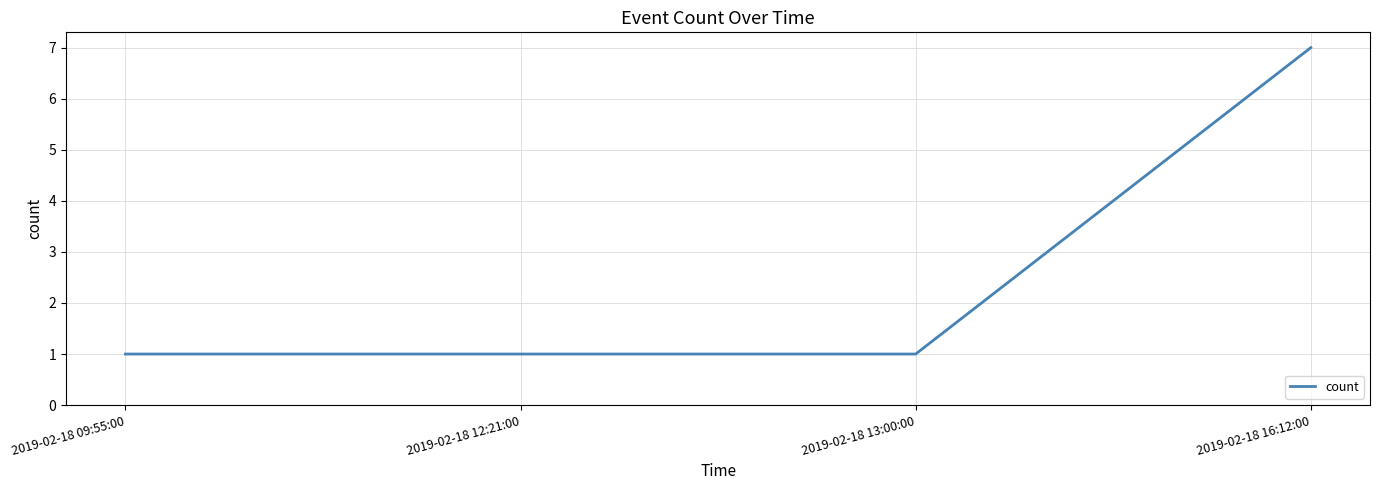

What is the ratio of the value at 2019-02-18 12:21:00 to the value at 2019-02-18 13:00:00?

1.0